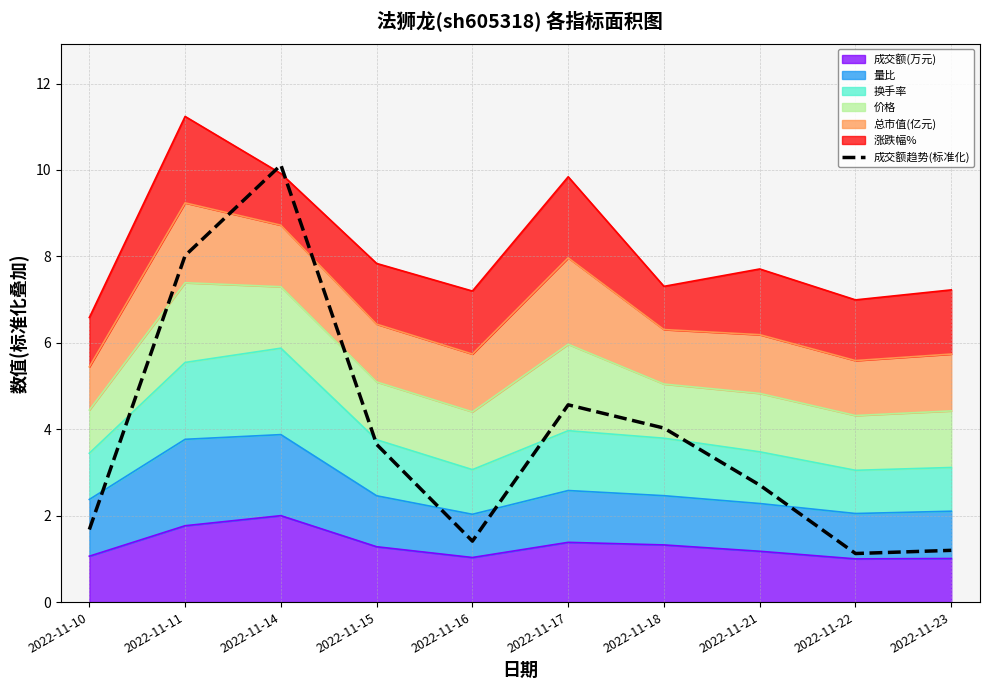

Rank the categories by value from lowest to highest.

2022-11-22, 2022-11-23, 2022-11-16, 2022-11-10, 2022-11-21, 2022-11-15, 2022-11-18, 2022-11-17, 2022-11-11, 2022-11-14